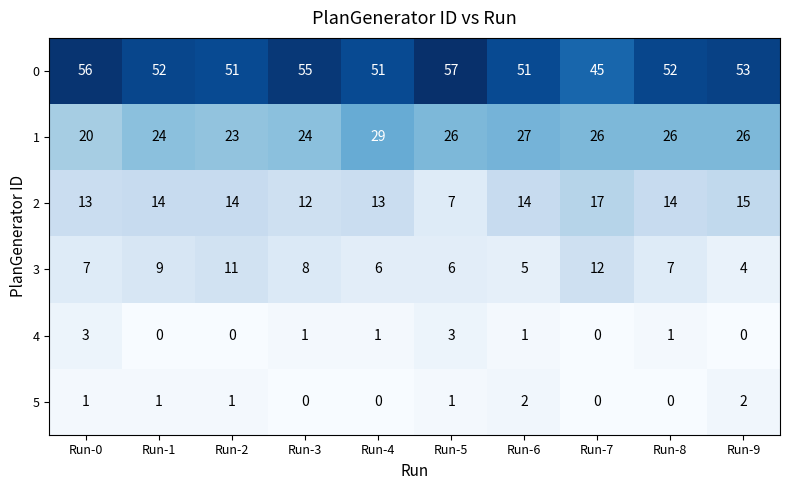

Which series has the widest spread of values?

0